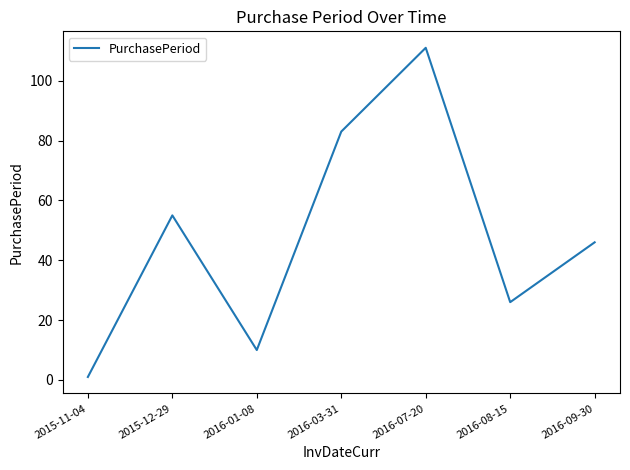

Where does the data first go above 46?

2015-12-29